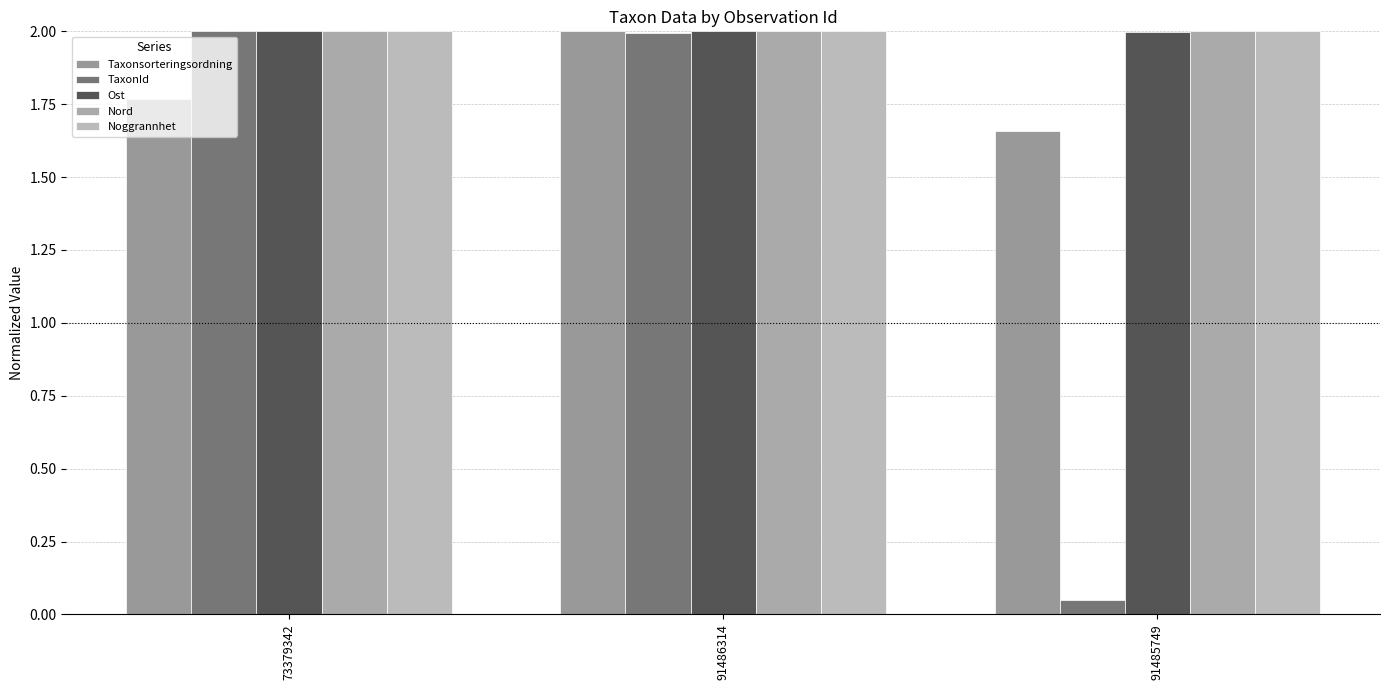

What is the label of the 2nd bar from the right?

91486314